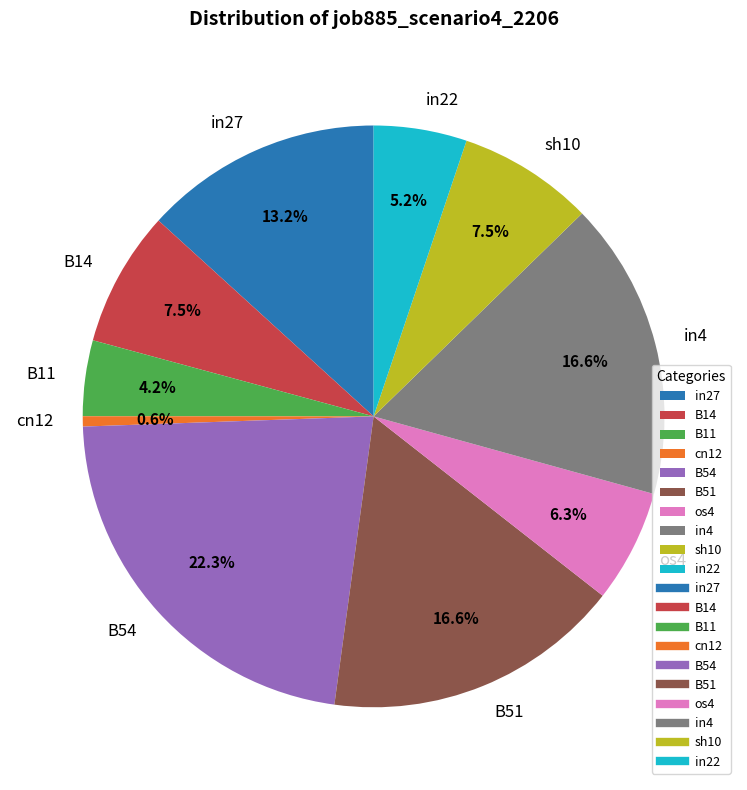

How many slices are in this pie chart?

10